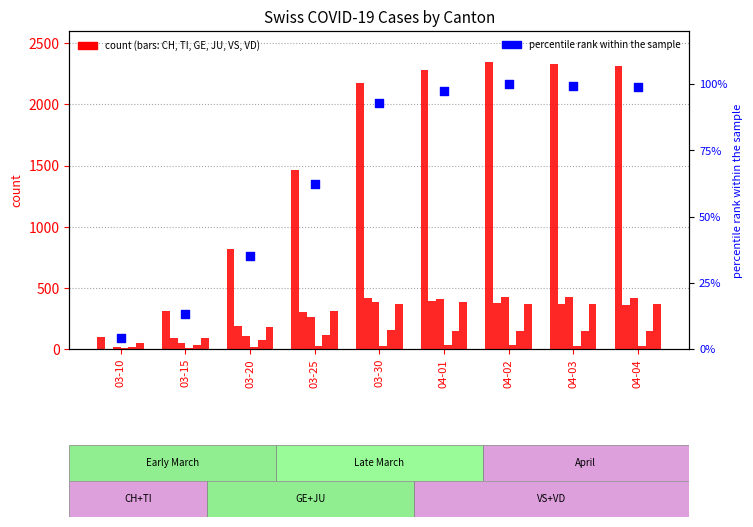

Is the value of VD at 03-10 greater than the value of VS at 03-20?

No